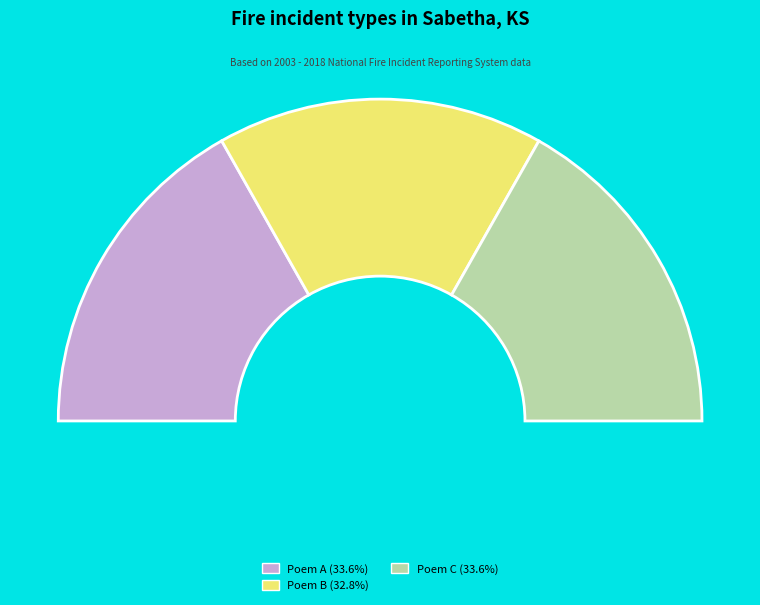

Is there any slice that represents more than half of the pie?

No